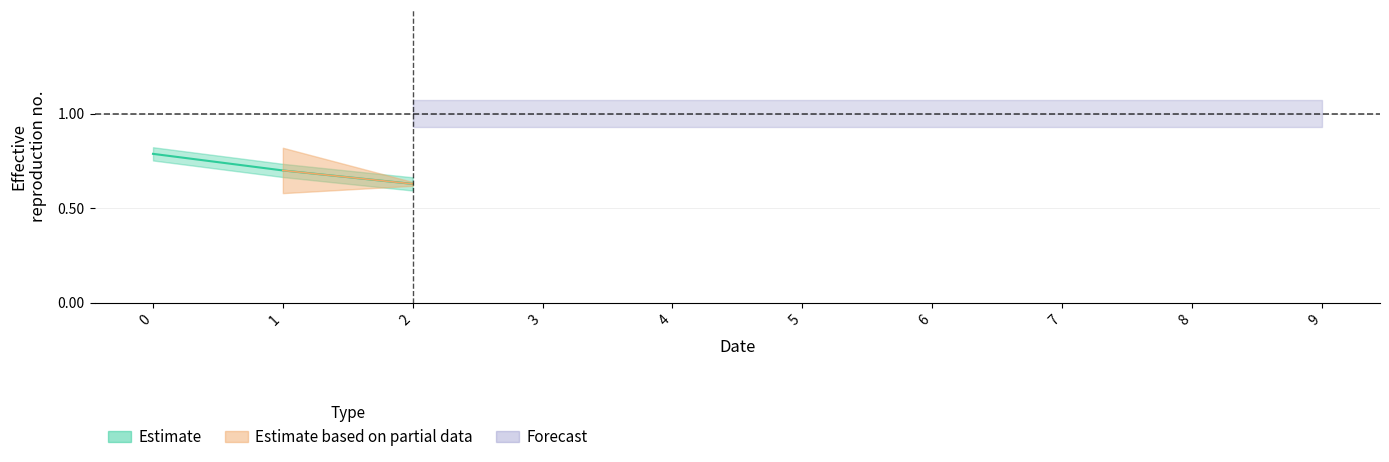

Does the chart have visible grid lines?

Yes